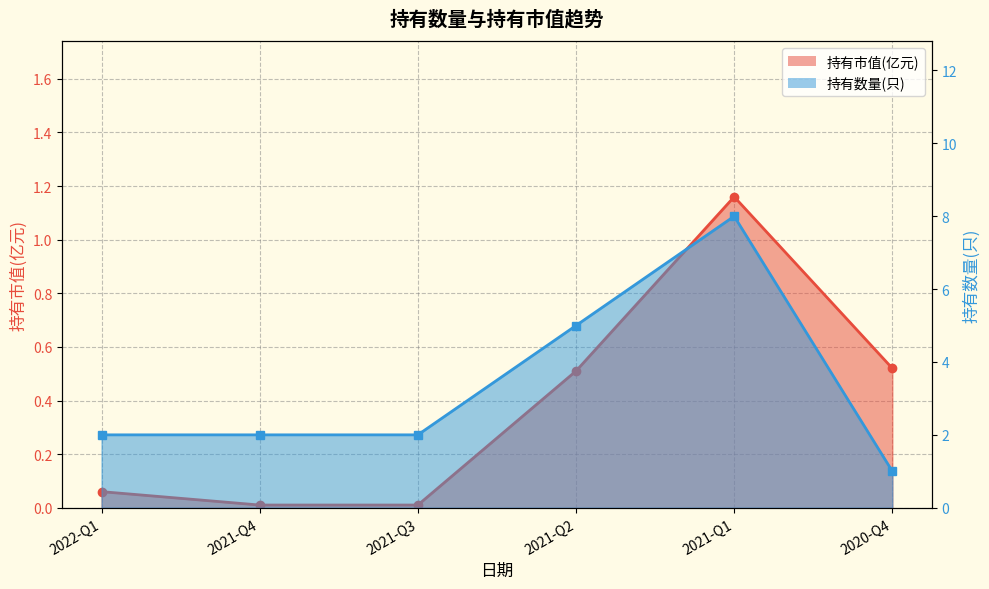

Which label corresponds to the largest value in the chart?

2021-Q1